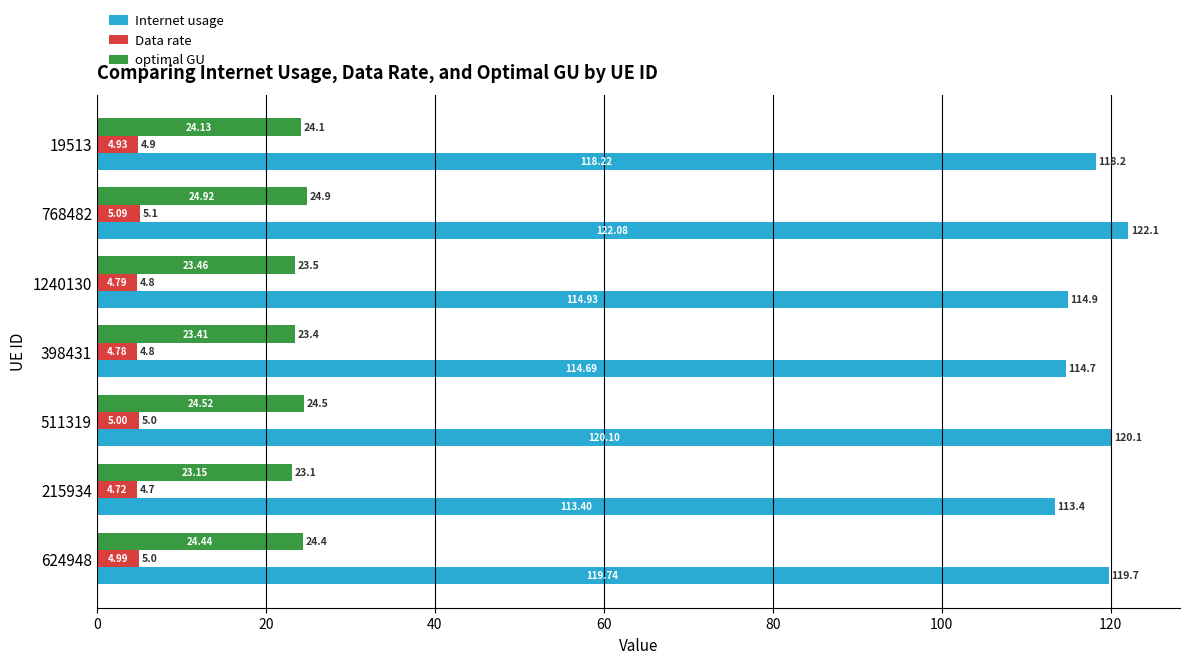

Which series has the widest spread of values?

Internet usage